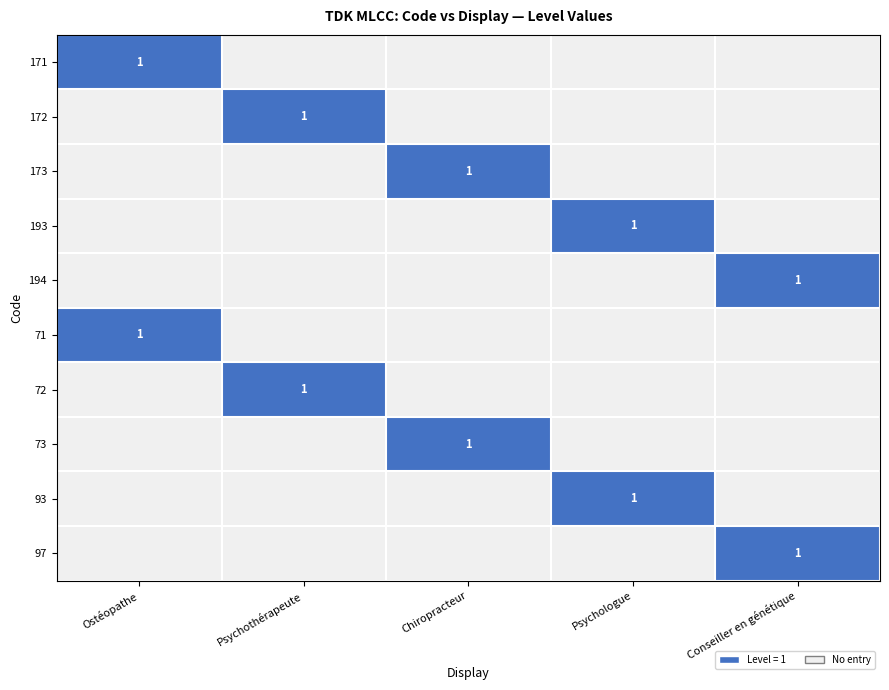

True or false: 193 has a value of 0 at Psychothérapeute.

True